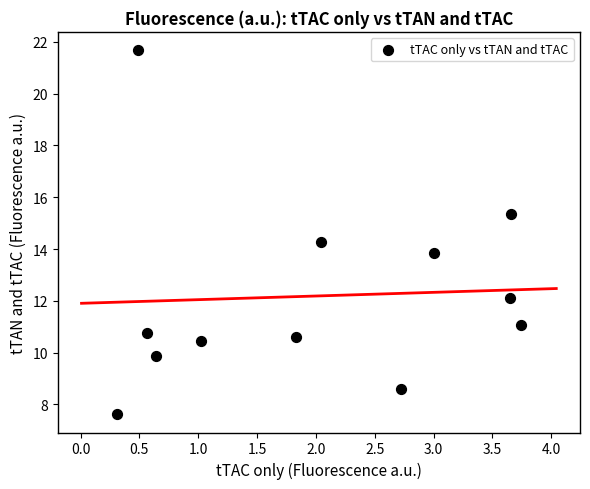

What is the average Y value?

12.2